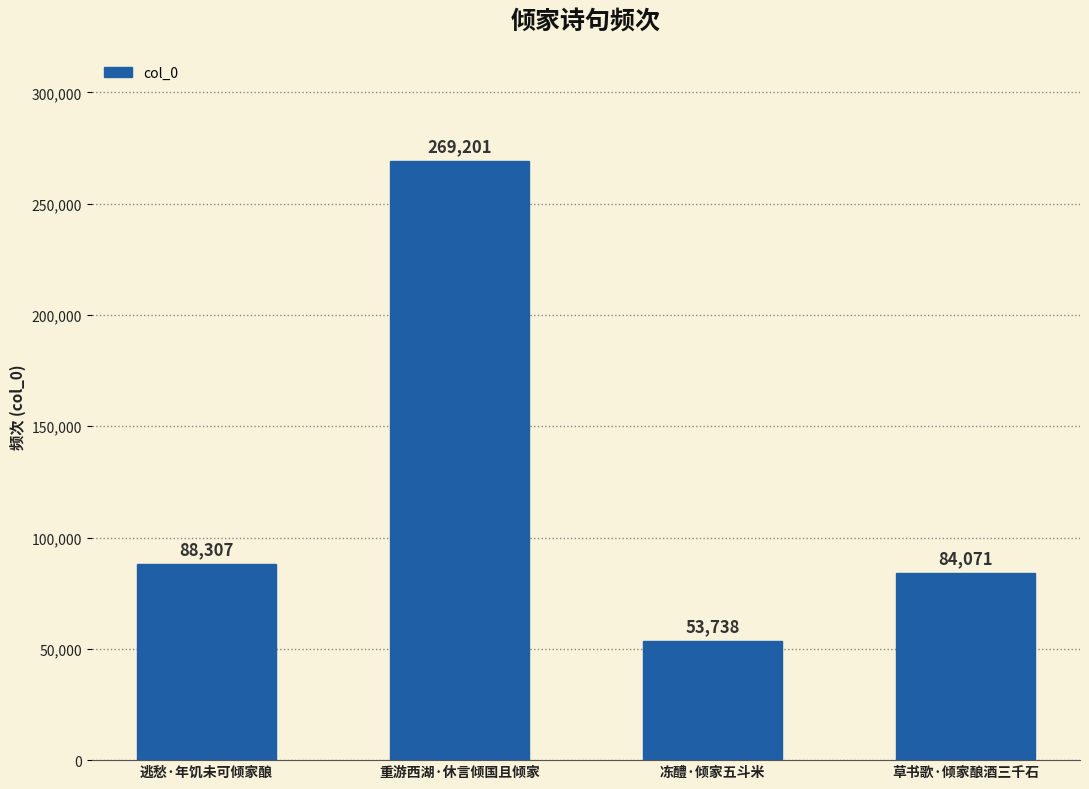

Reading right to left, transcribe all the data shown in this chart.

84071	53738	269201	88307